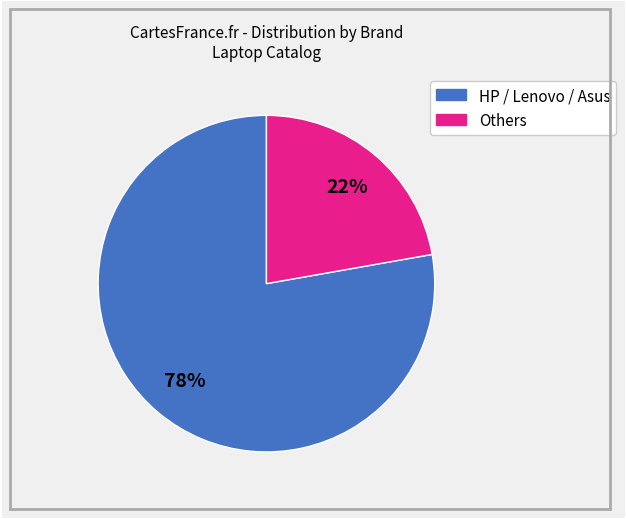

To the nearest percent, what is the difference between the largest and smallest slice percentages?

56%